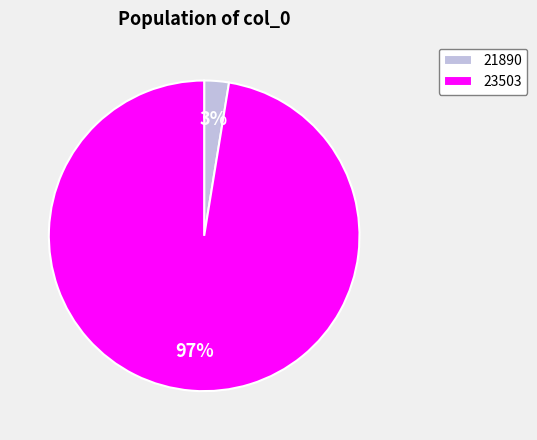

What is the majority slice?

23503